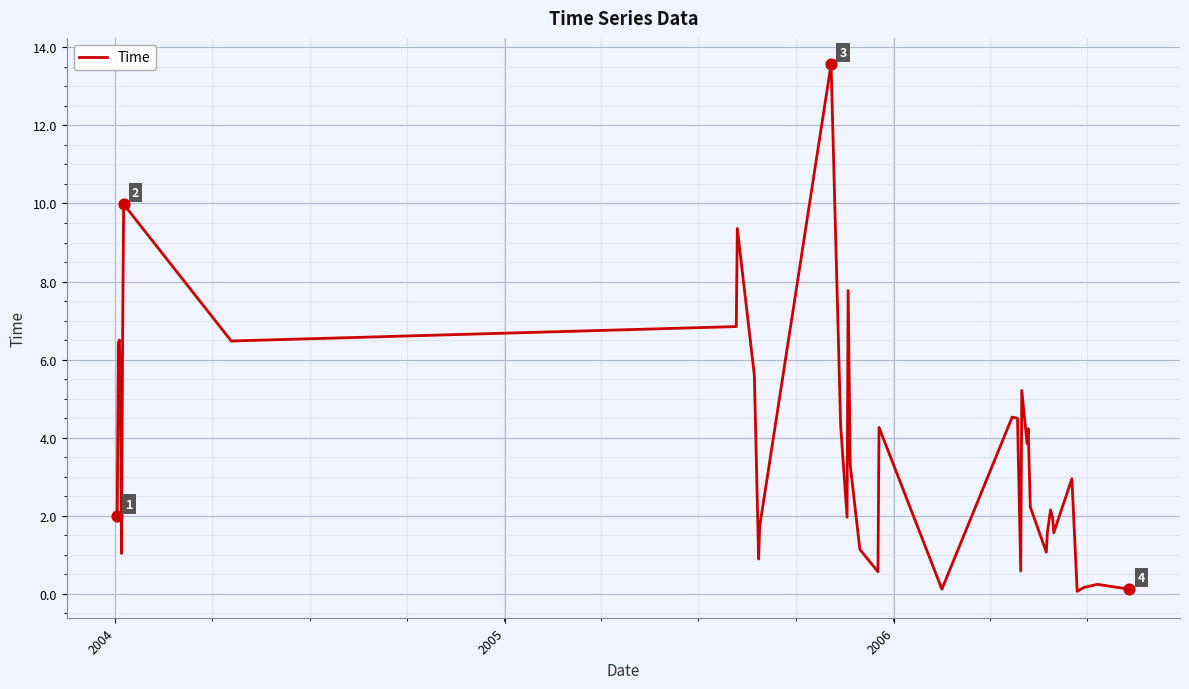

What is the greatest value displayed?

13.6